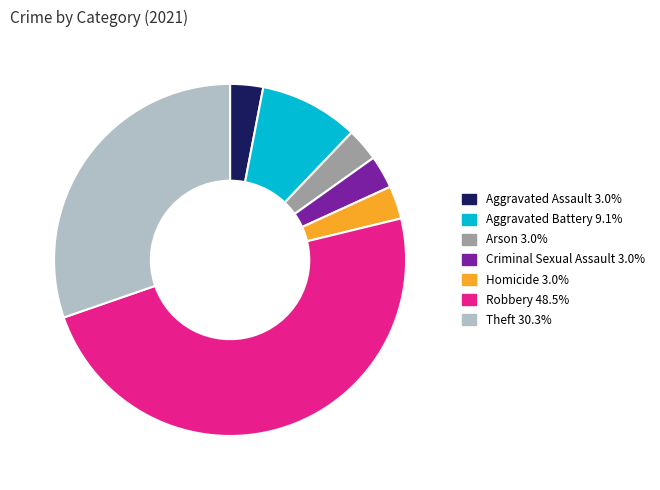

The Aggravated Battery slice represents 9% of the pie. True or false?

True